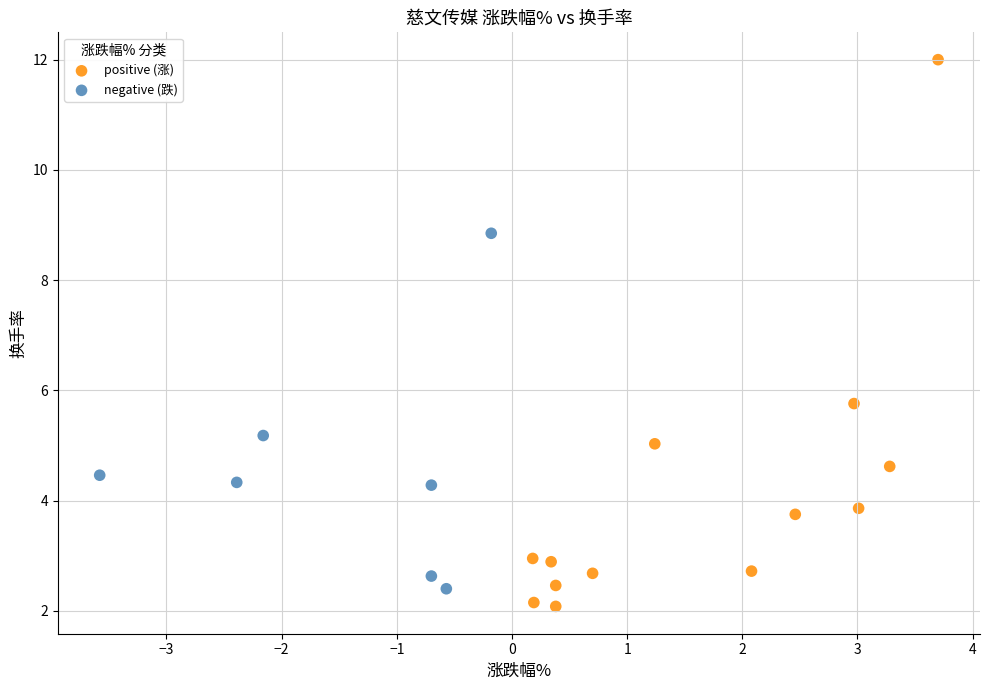

Which series has the largest Y range (max minus min)?

positive (涨)